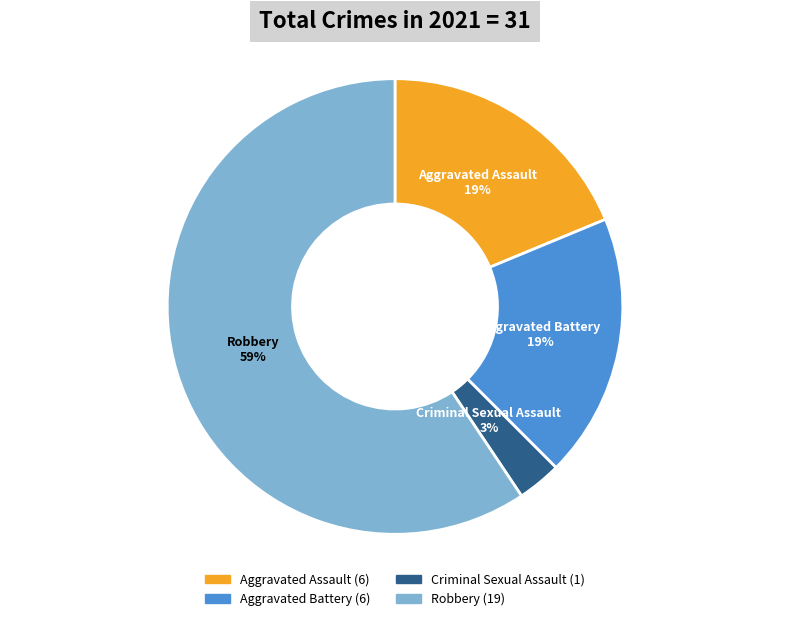

Is there a majority slice in this chart?

Yes